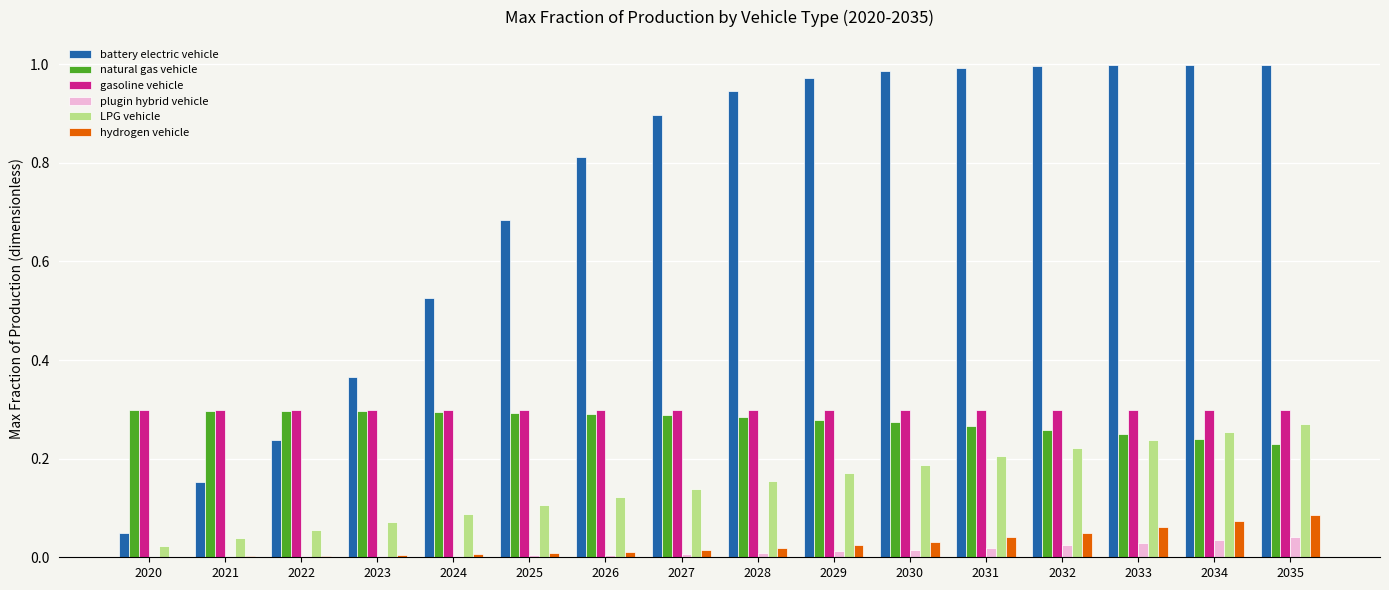

Is the value of gasoline vehicle at 2020 greater than the value of hydrogen vehicle at 2026?

Yes